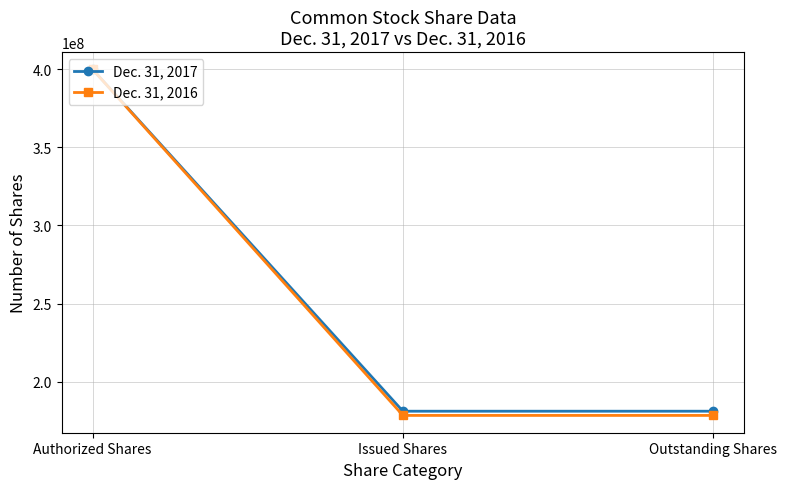

The Dec. 31, 2017 series shows 181000000 at Issued Shares. True or false?

True